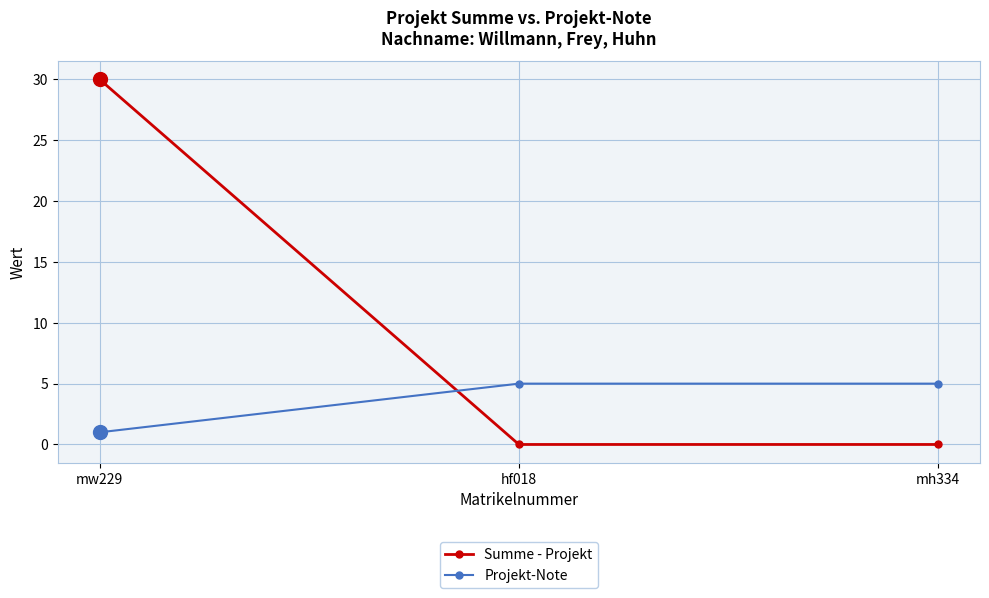

What are all the series names shown in the legend?

Summe - Projekt, Projekt-Note